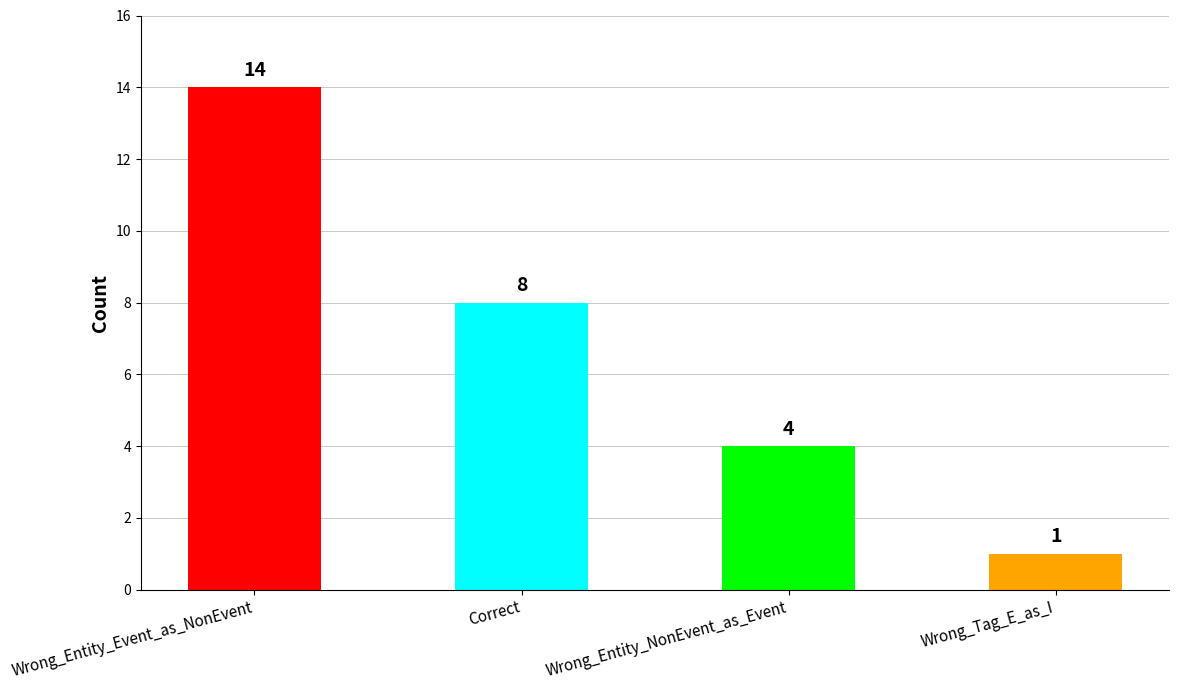

How many values are below 8?

2